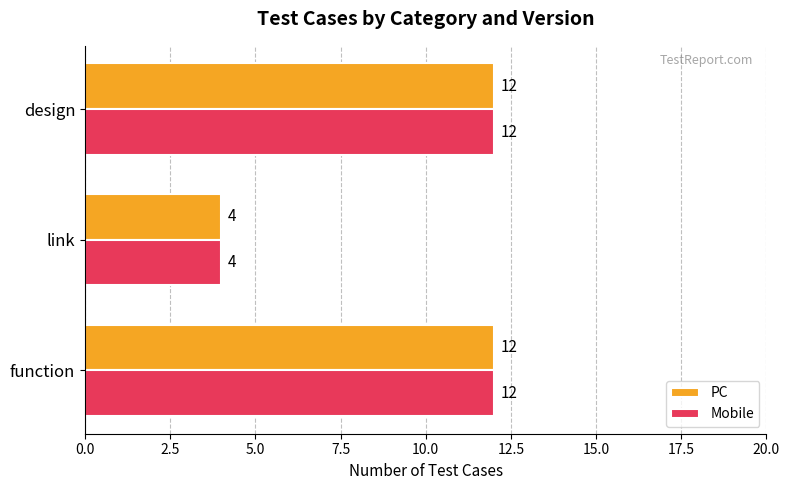

Is it true that Mobile equals 21 at design?

False